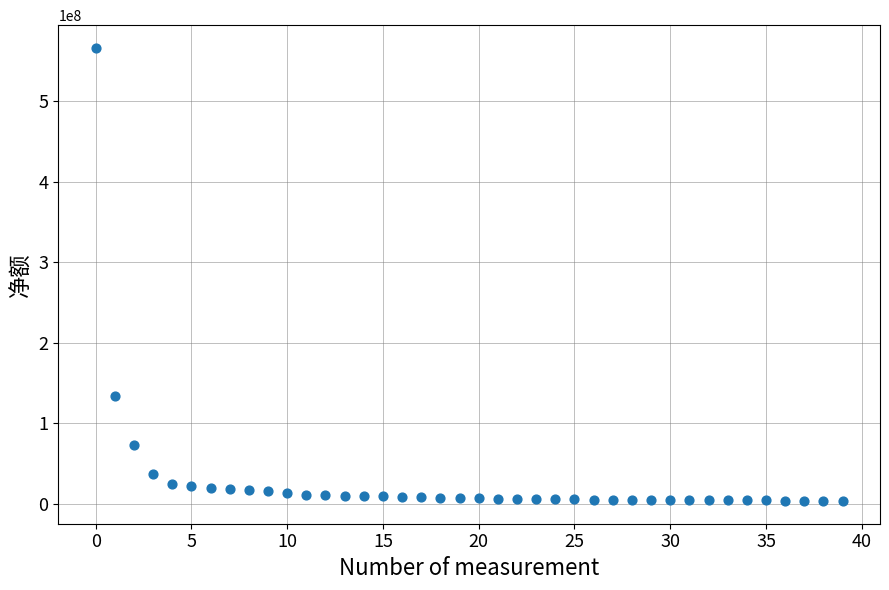

What Y value in the scatter plot is closest to 284934629?

134288246